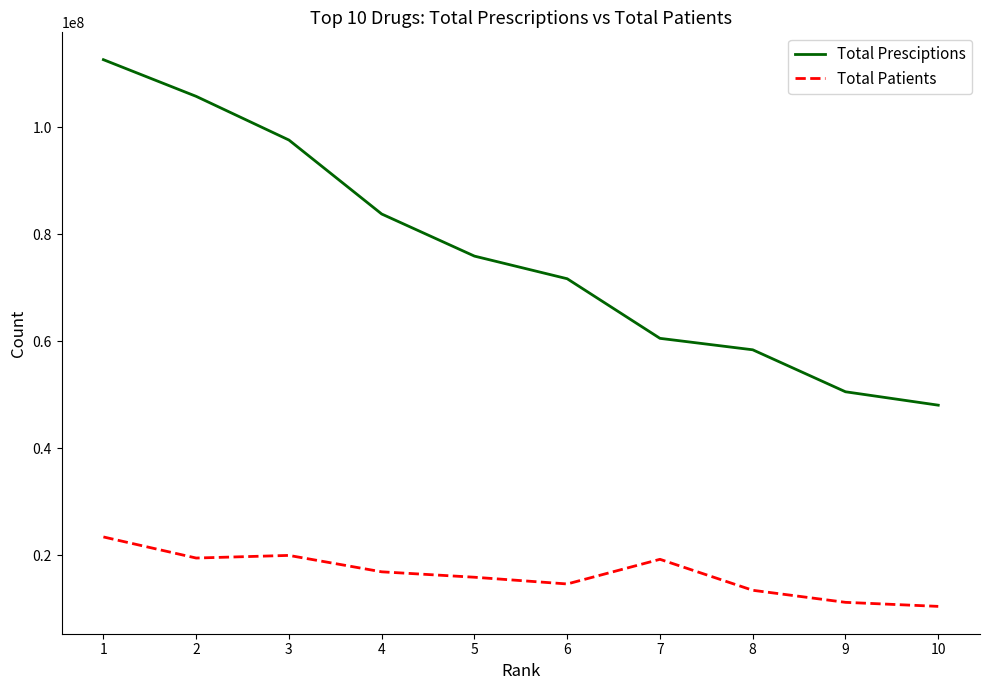

What is the greatest value displayed?

112633414